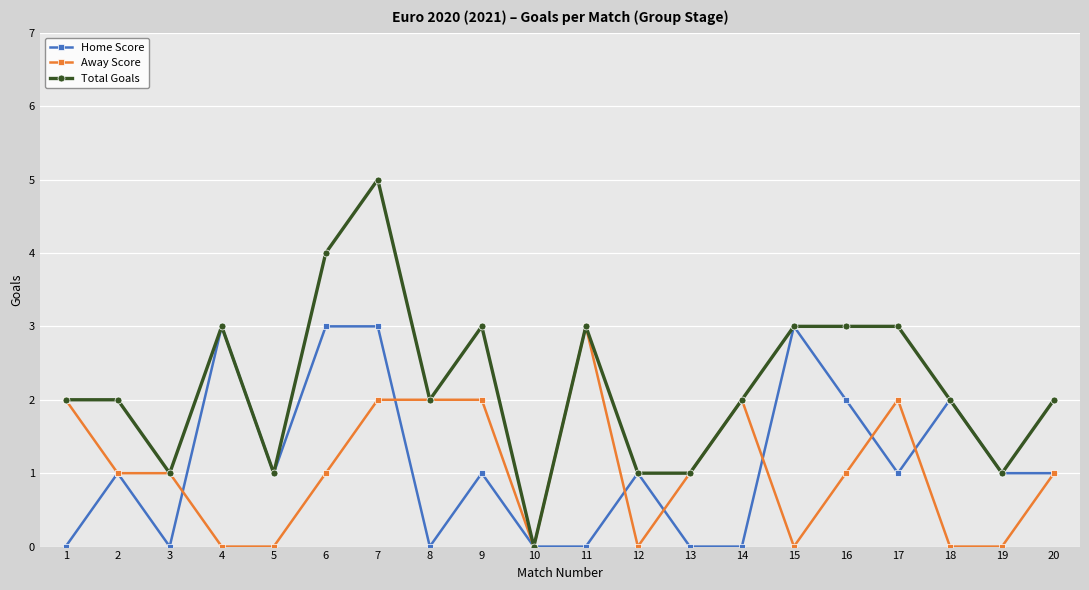

Is it true that Total Goals equals 4 at 6?

True